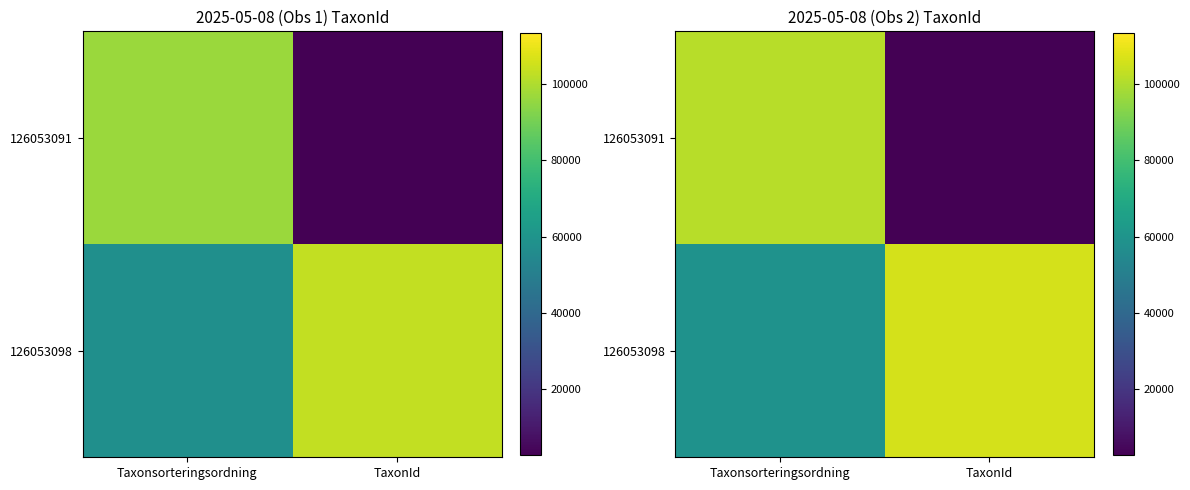

Which series has the largest range (max minus min)?

126053091